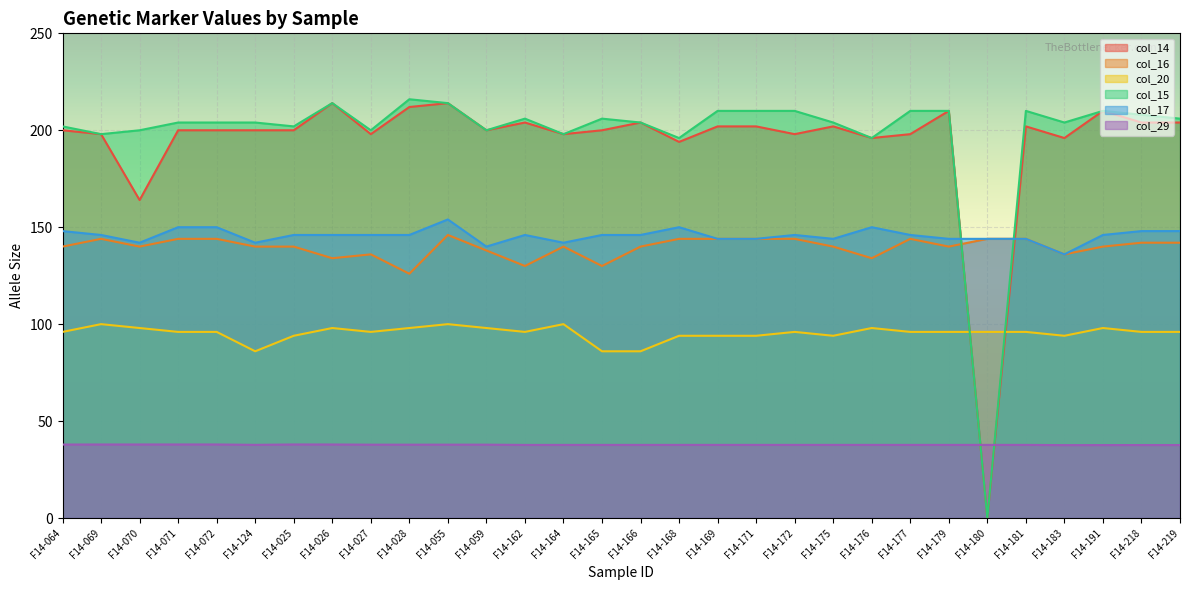

What are all the series names shown in the legend?

col_14, col_16, col_20, col_15, col_17, col_29